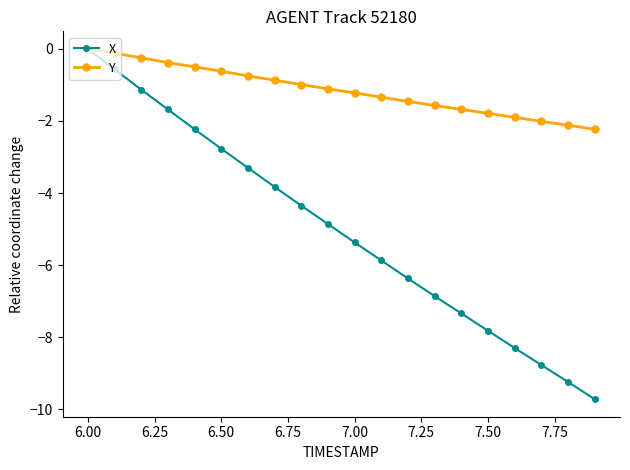

Which series has the largest range (max minus min)?

X